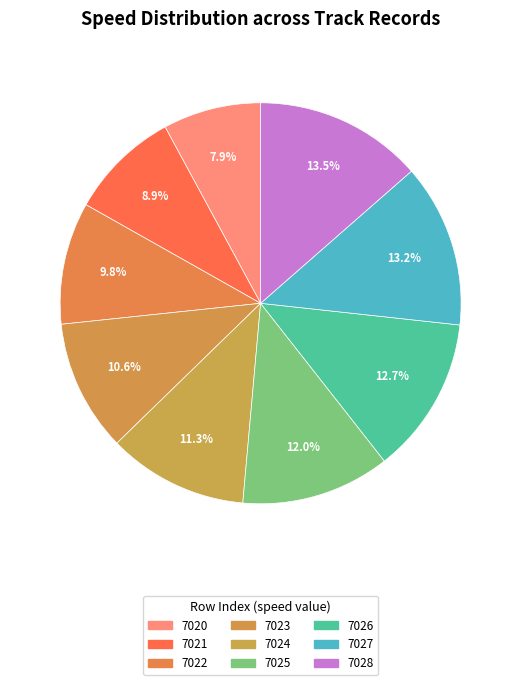

Count the number of slices in the pie.

9